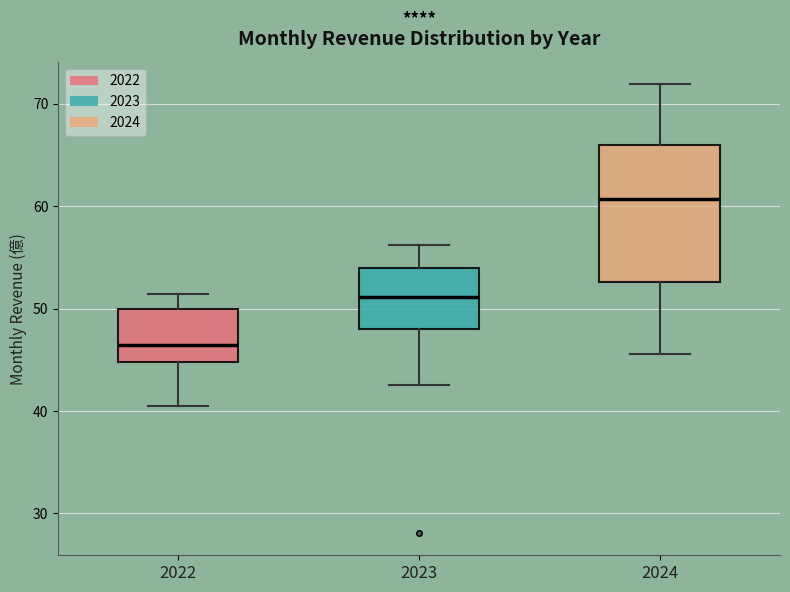

Comparing the boxes themselves (not the whiskers), which one is the tallest?

2024